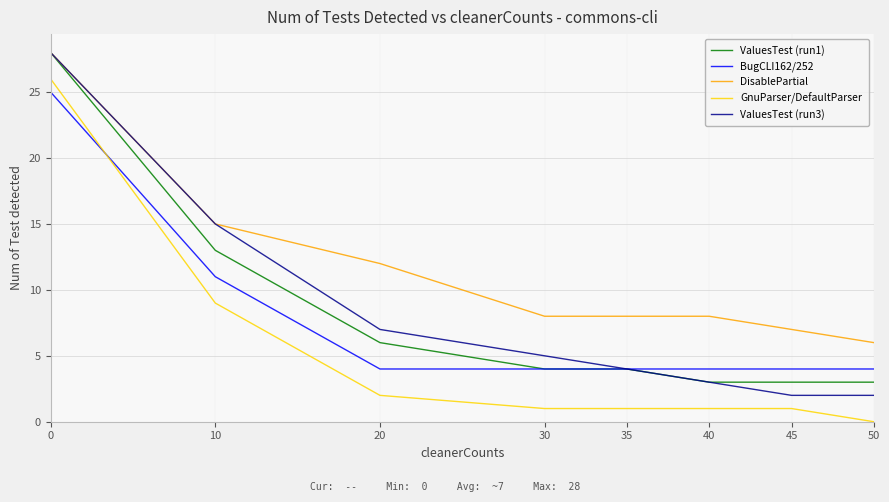

What is the average value of the GnuParser/DefaultParser series?

5